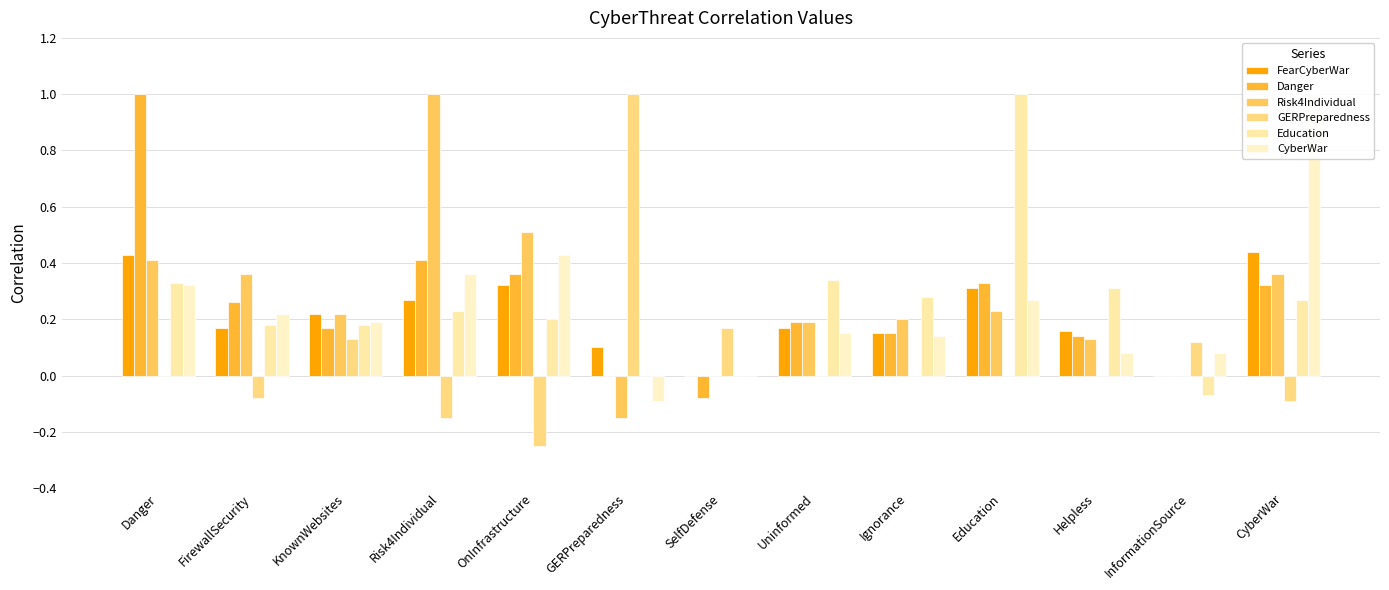

What is the spread (max minus min) of values at Ignorance?

0.3